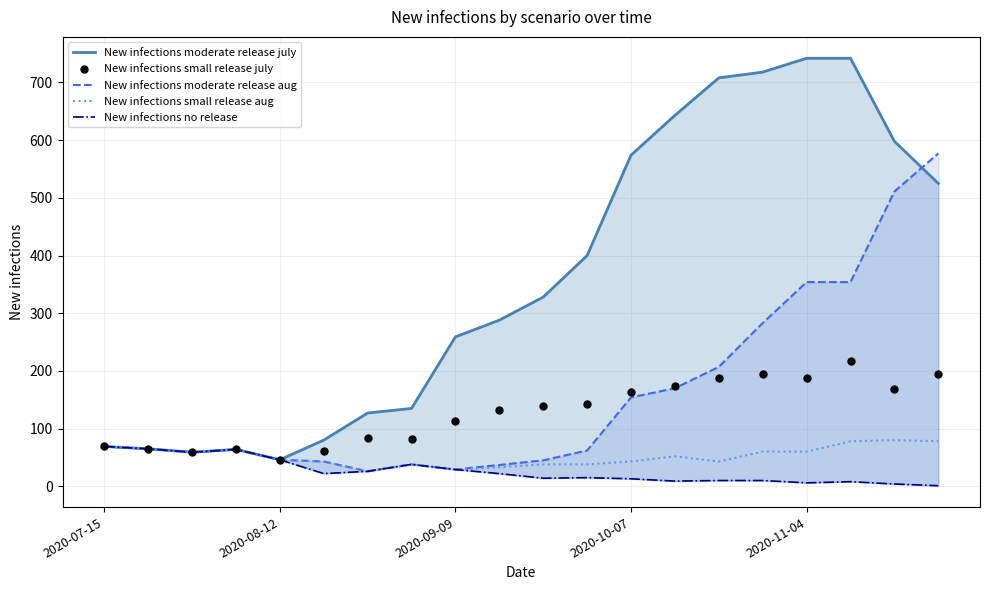

Which series has the widest spread of Y values?

New infections moderate release july